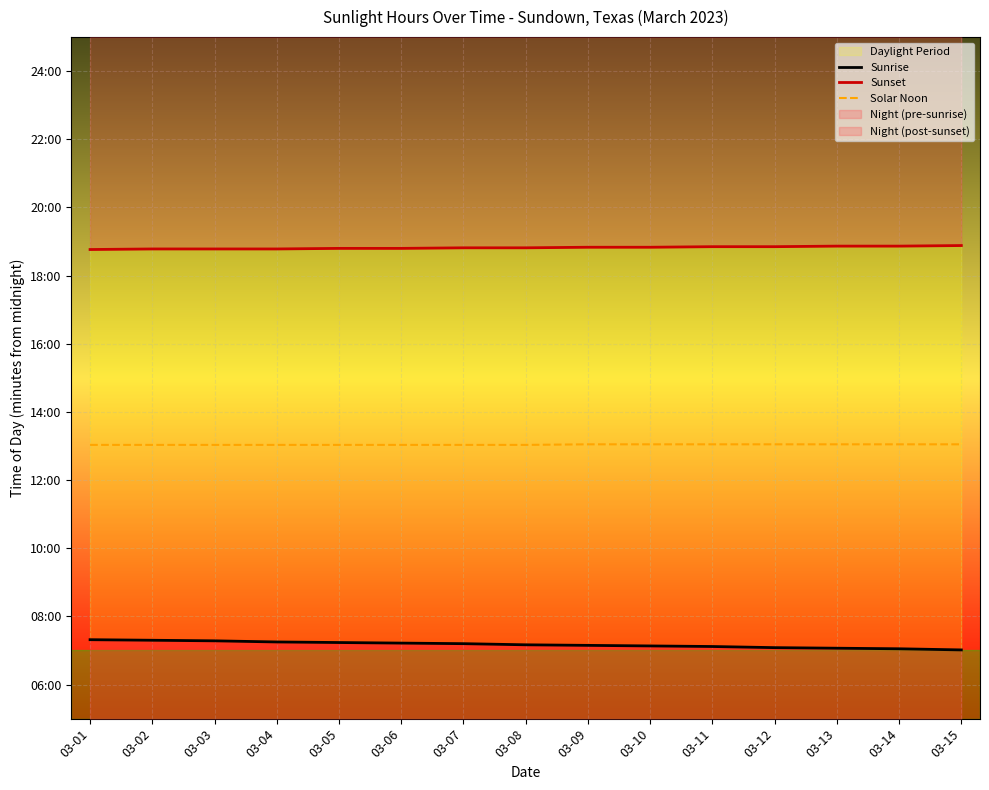

What is the minimum value for Solar Noon?

782